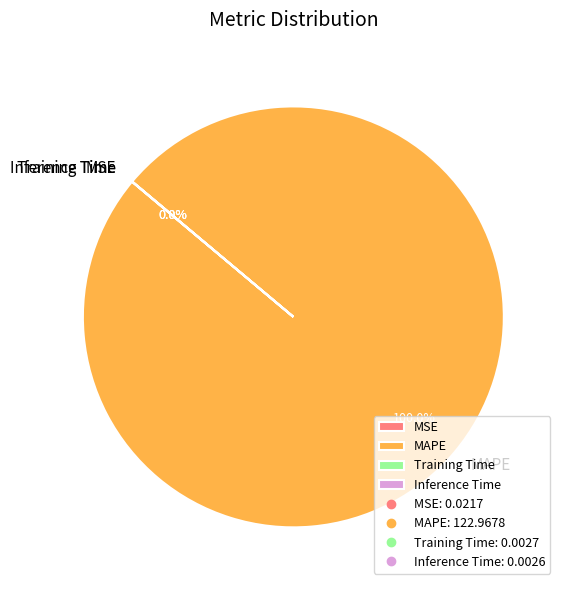

What is the majority slice?

MAPE